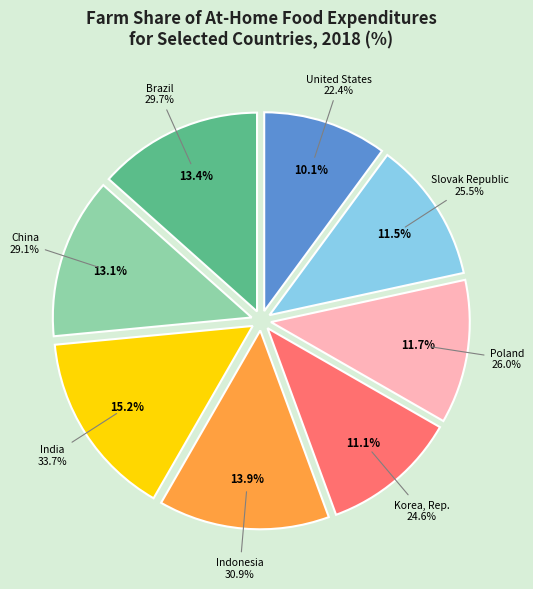

Rank the categories by value from lowest to highest.

United States, Korea, Rep., Slovak Republic, Poland, China, Brazil, Indonesia, India